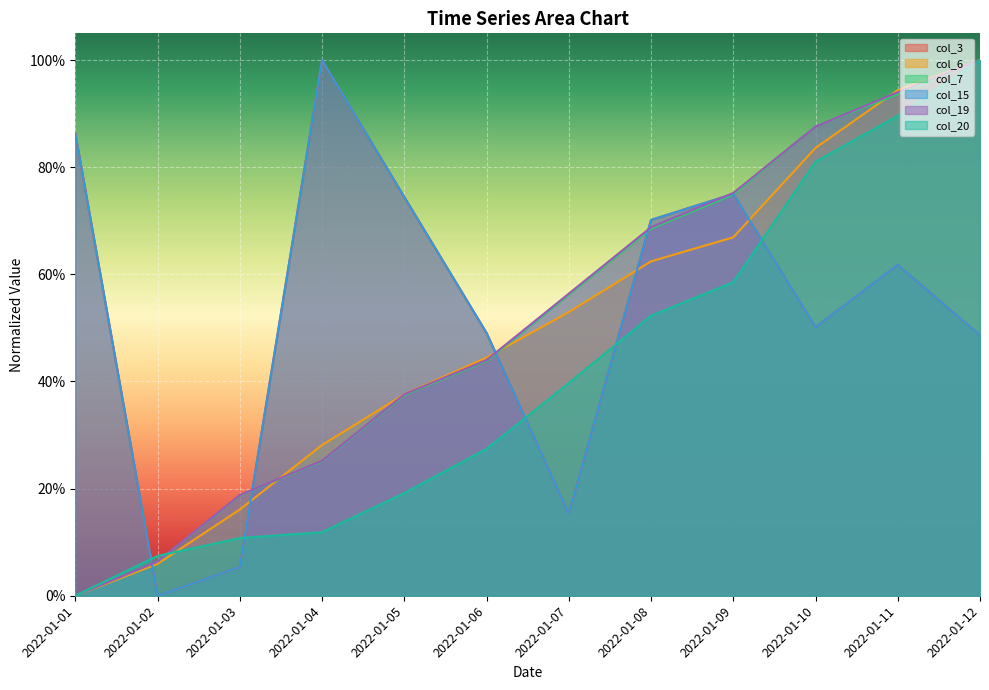

The col_7 series shows 0.6 at 2022-01-07. True or false?

True